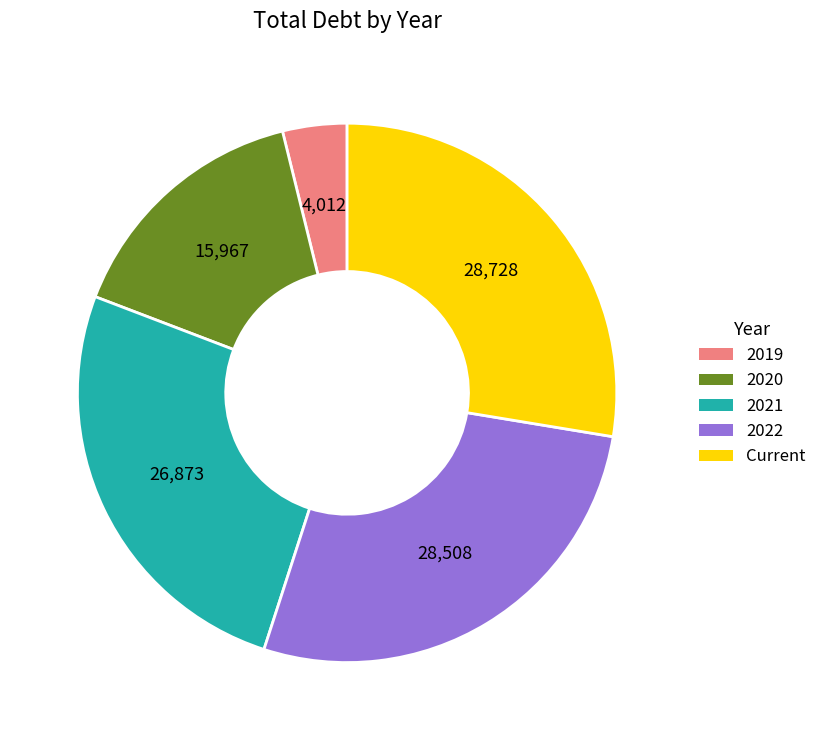

Does any single category account for the majority?

No